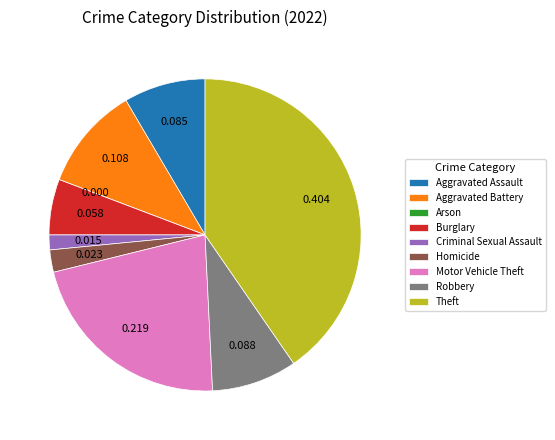

Is there any slice that represents more than half of the pie?

No